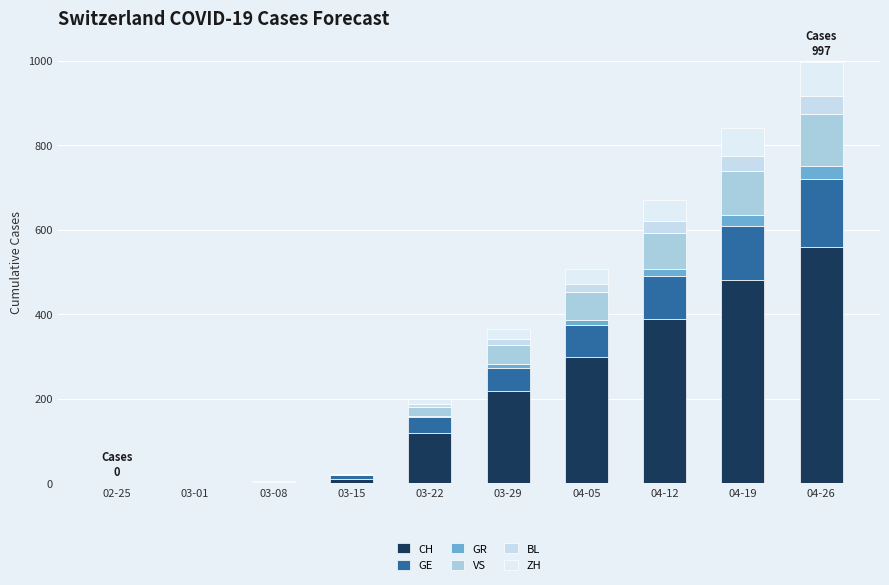

Does the chart contain stacked bars?

Yes